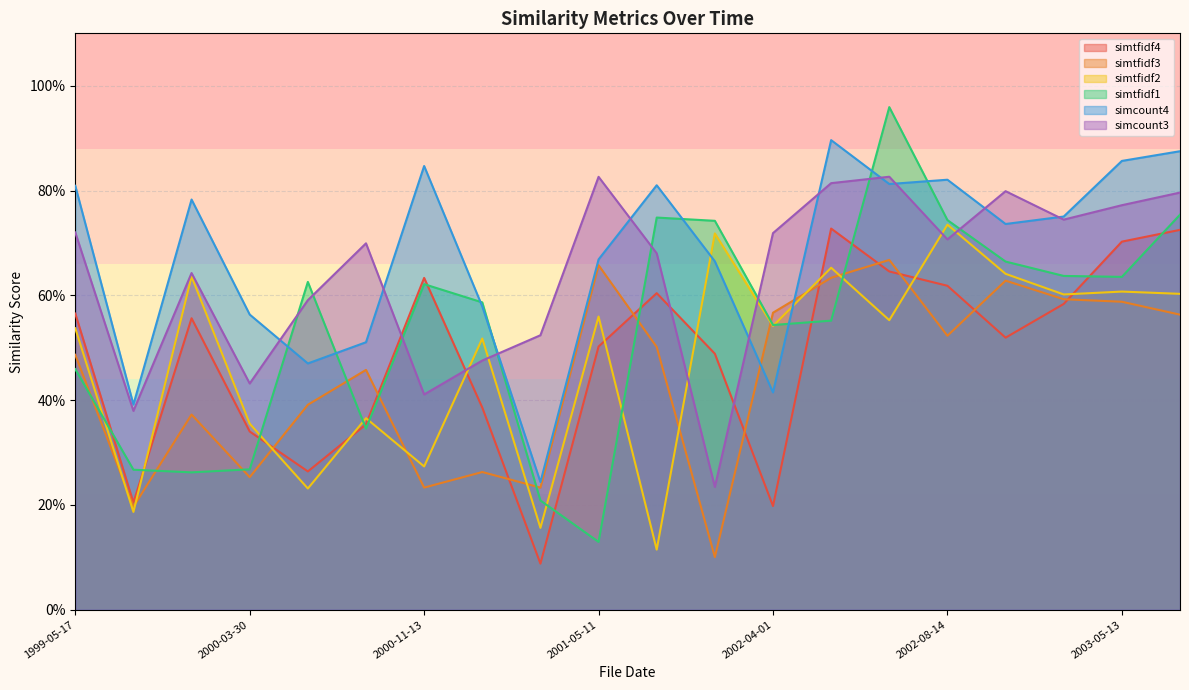

How many interior local valleys does the simtfidf2 series have?

8